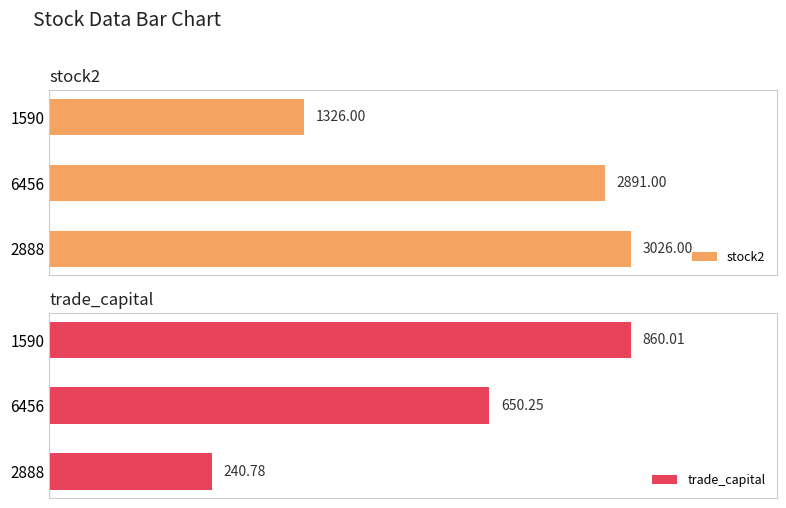

Reading left to right, what are all the values shown in this chart?

stock2: 1326.0	2891.0	3026.0
trade_capital: 860.0	650.2	240.8